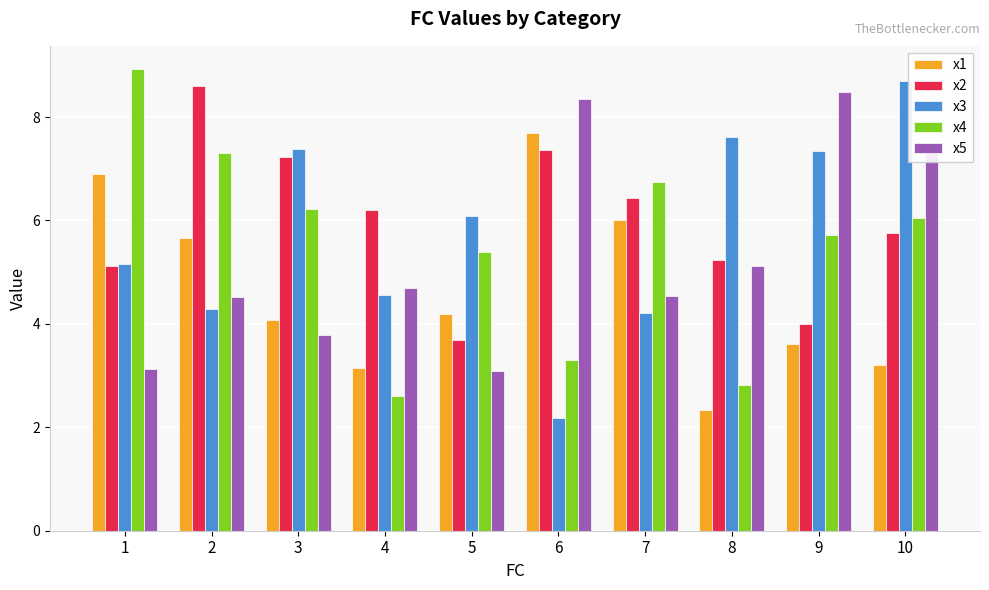

What is the approximate value of x5 at 4?

4.7